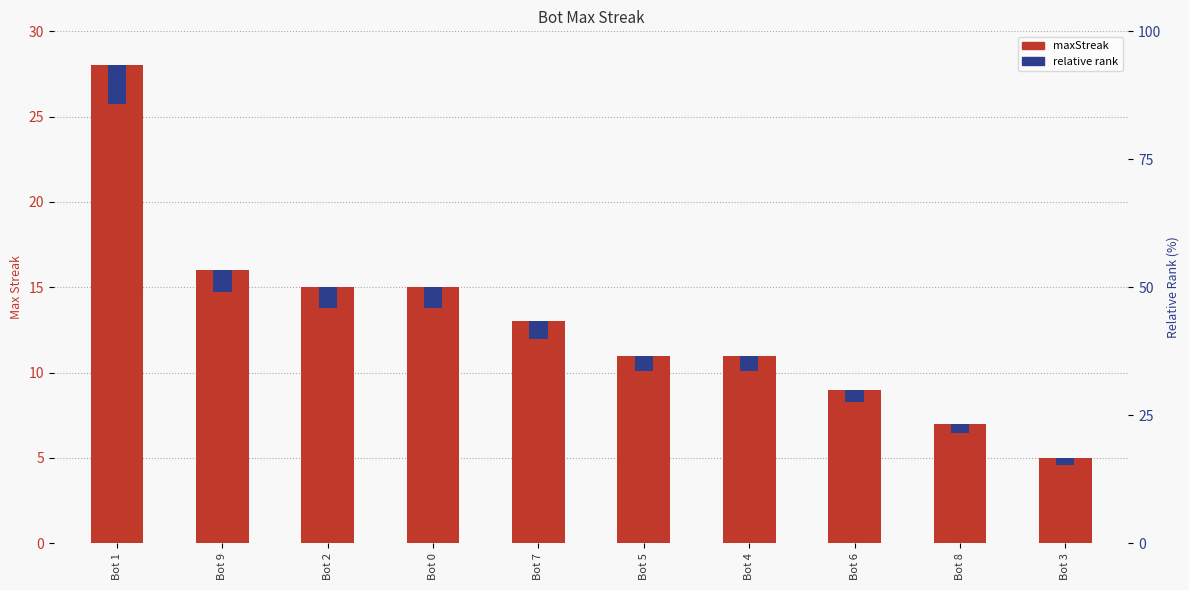

How many groups of bars are there?

10